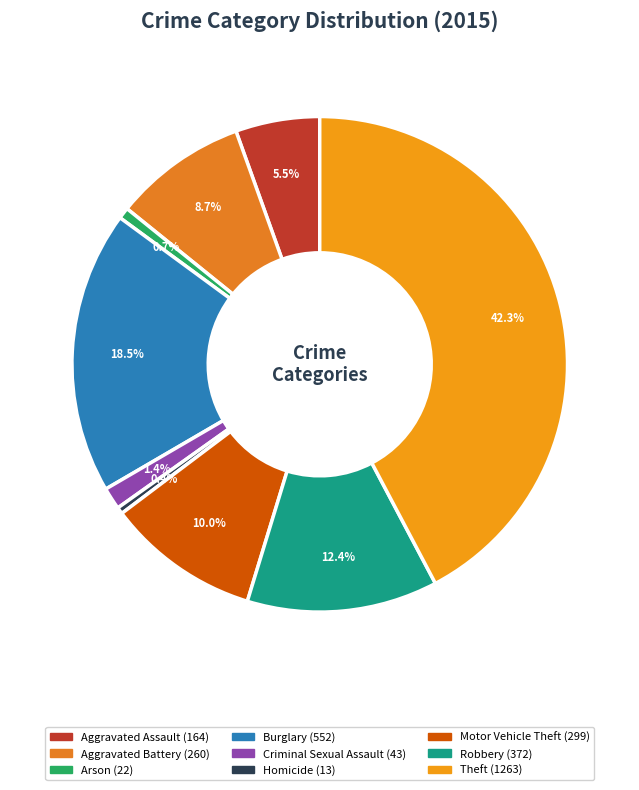

Is it true that Theft is 29% of the pie?

False